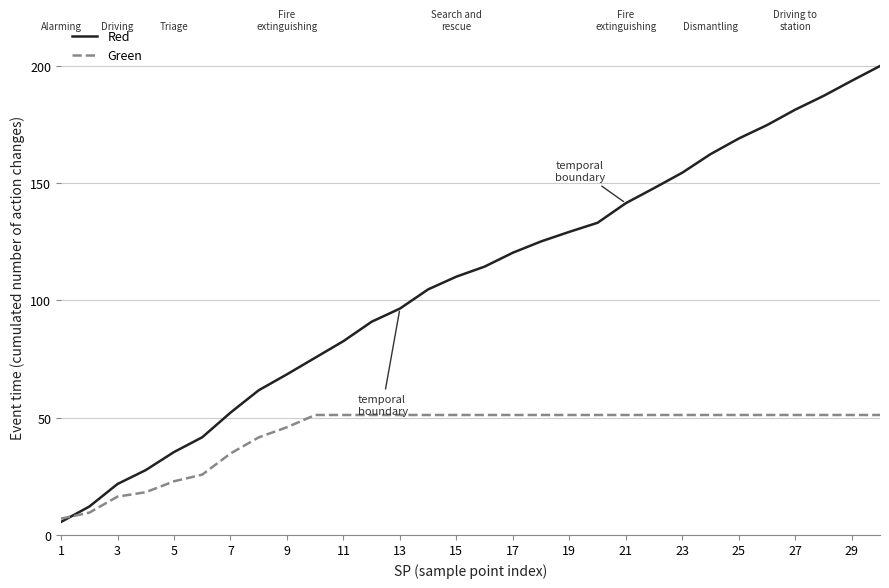

Which series has the largest total across all categories?

Red